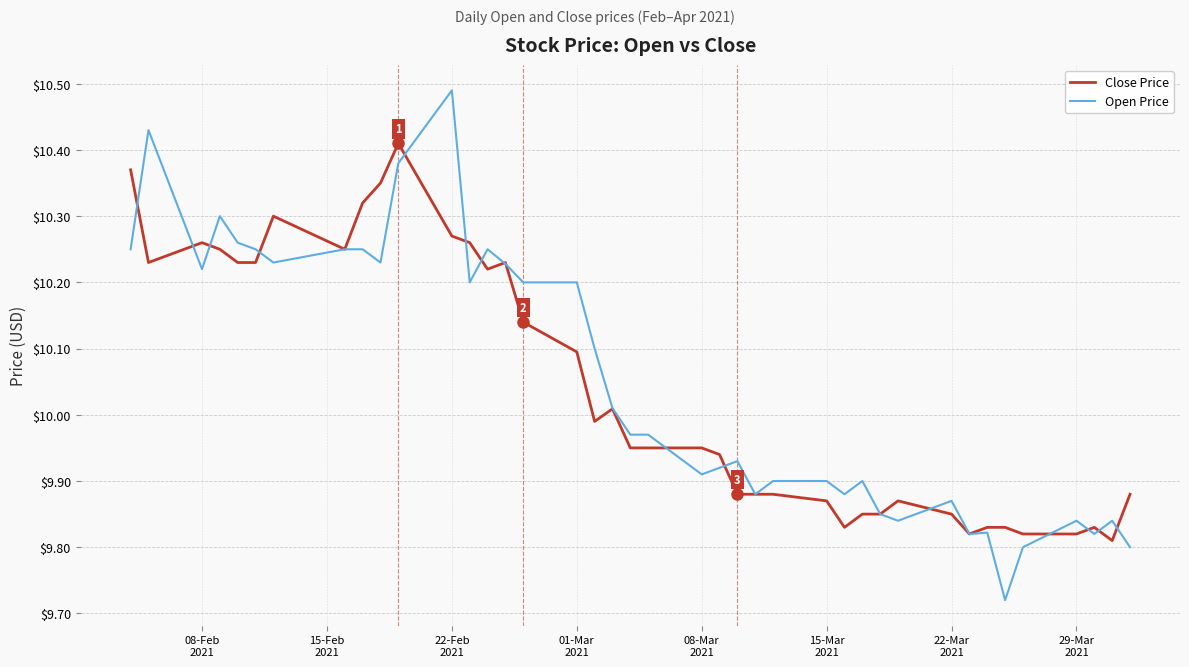

List the series in order of their peak value, lowest first.

Close Price, Open Price